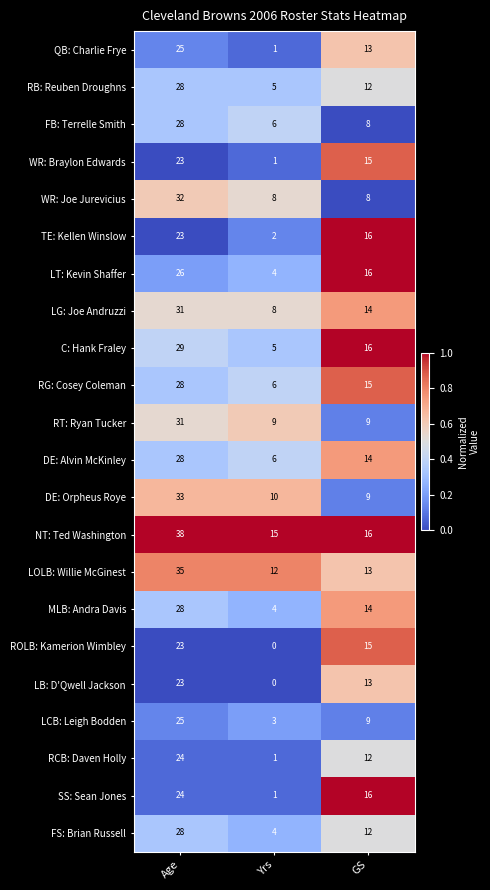

How many distinct data groups are displayed?

22